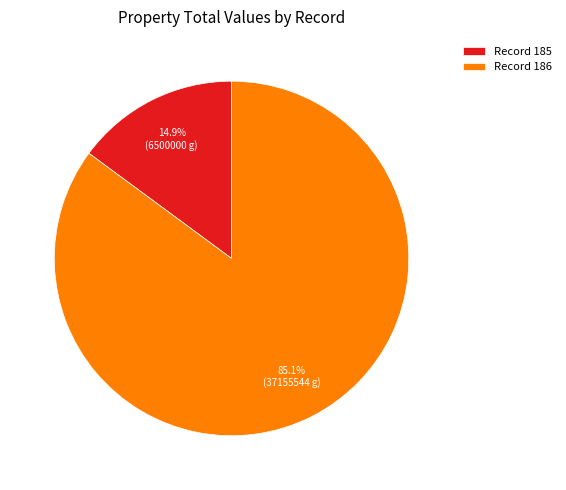

Which slice is the largest?

Record 186